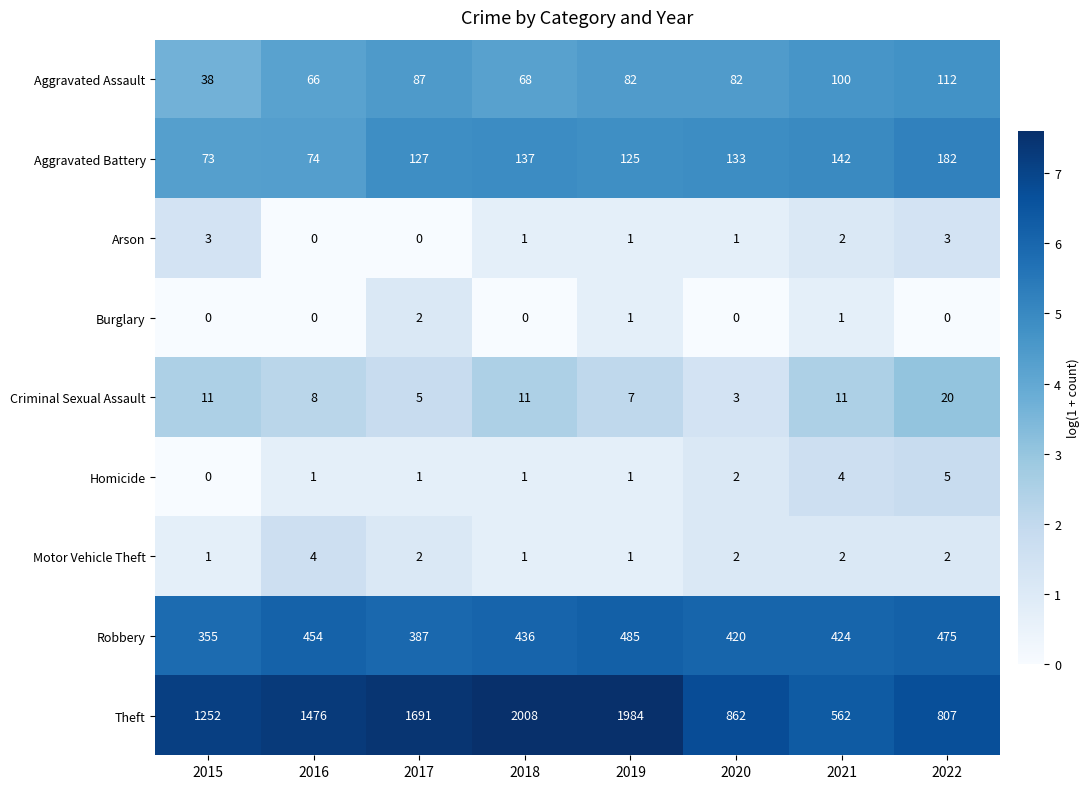

Rank the categories by Robbery value from highest to lowest.

2019, 2022, 2016, 2018, 2021, 2020, 2017, 2015